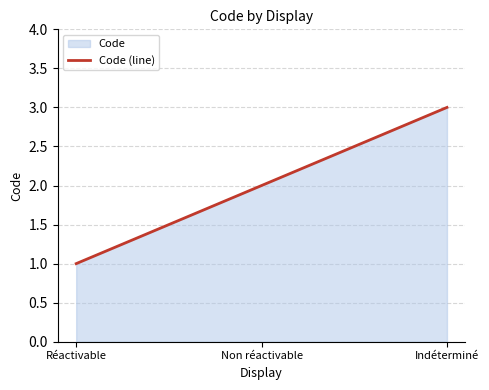

Read the value at Non réactivable.

2